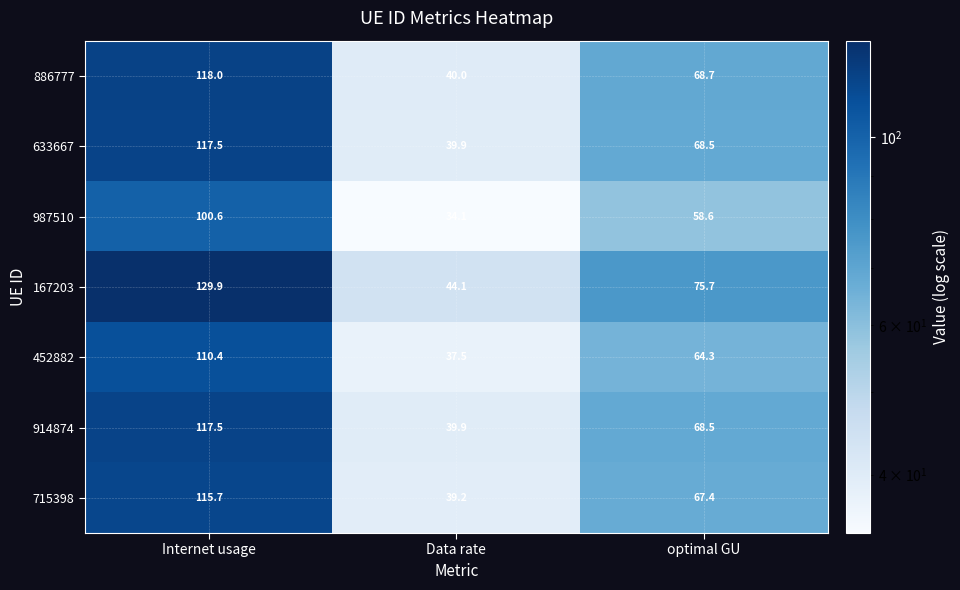

What is the minimum value shown in the chart?

34.1